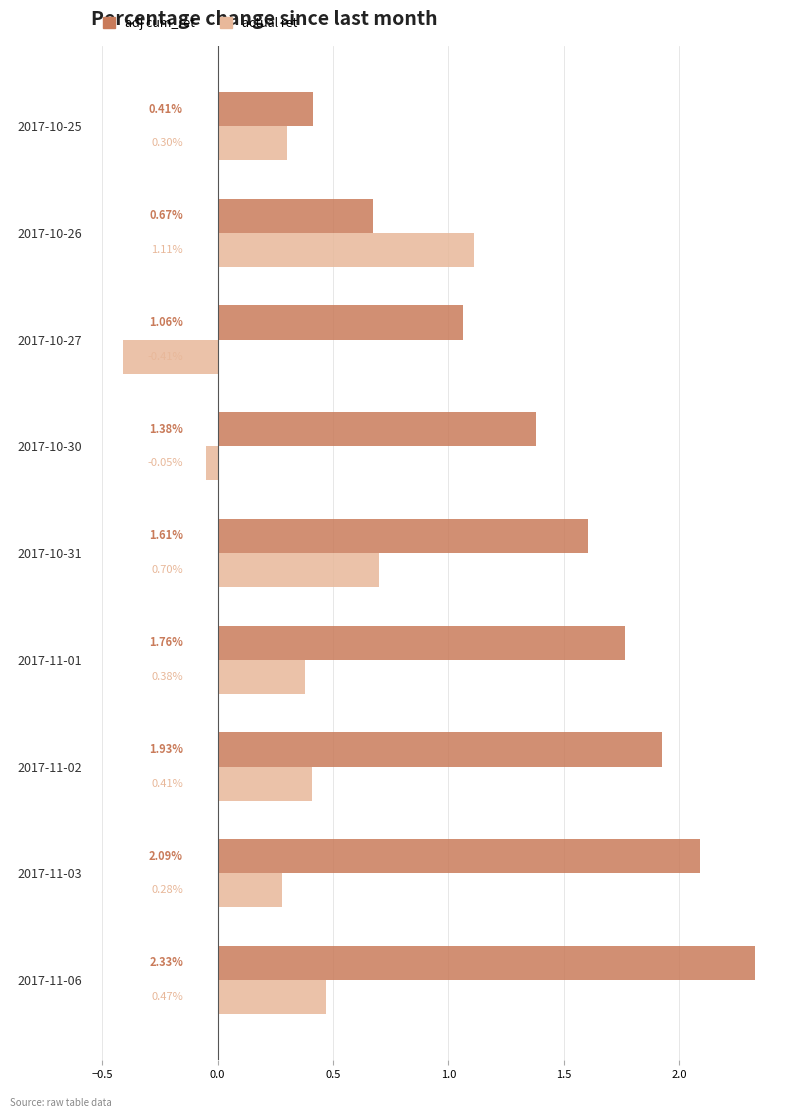

What are all the series names shown in the legend?

adj cum_ret, actual ret